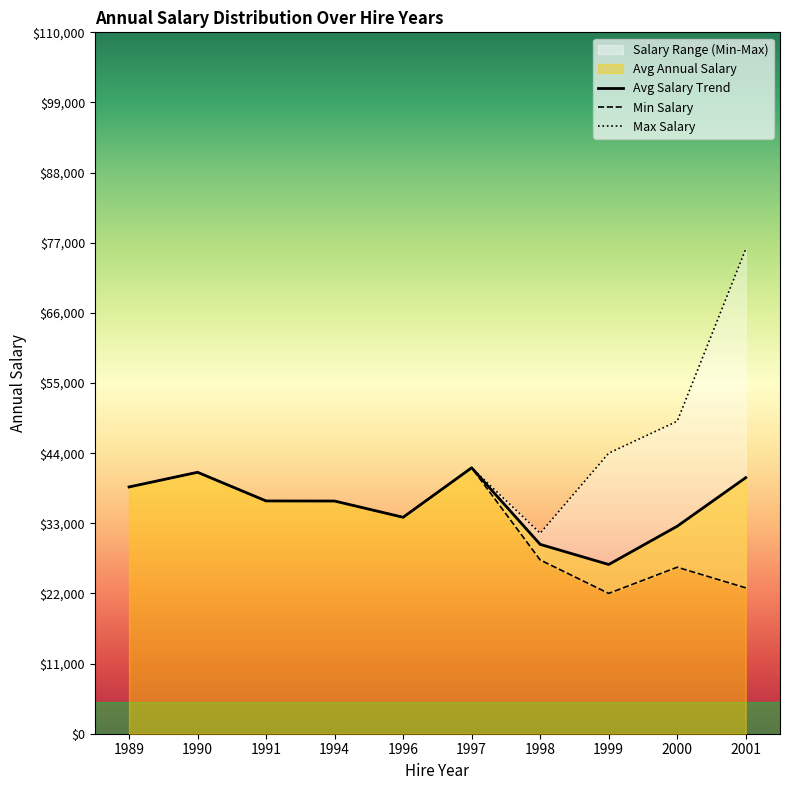

The value of Avg Salary Trend at 2000 is 45104.4. True or false?

False